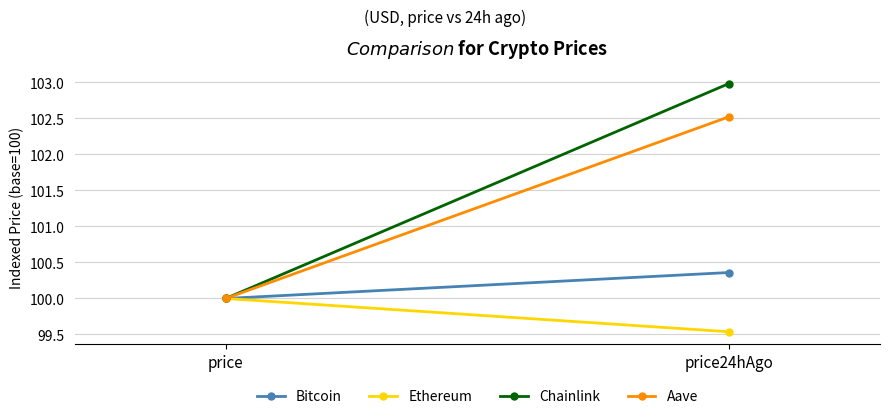

What is the difference between the Aave values at price24hAgo and price?

2.5